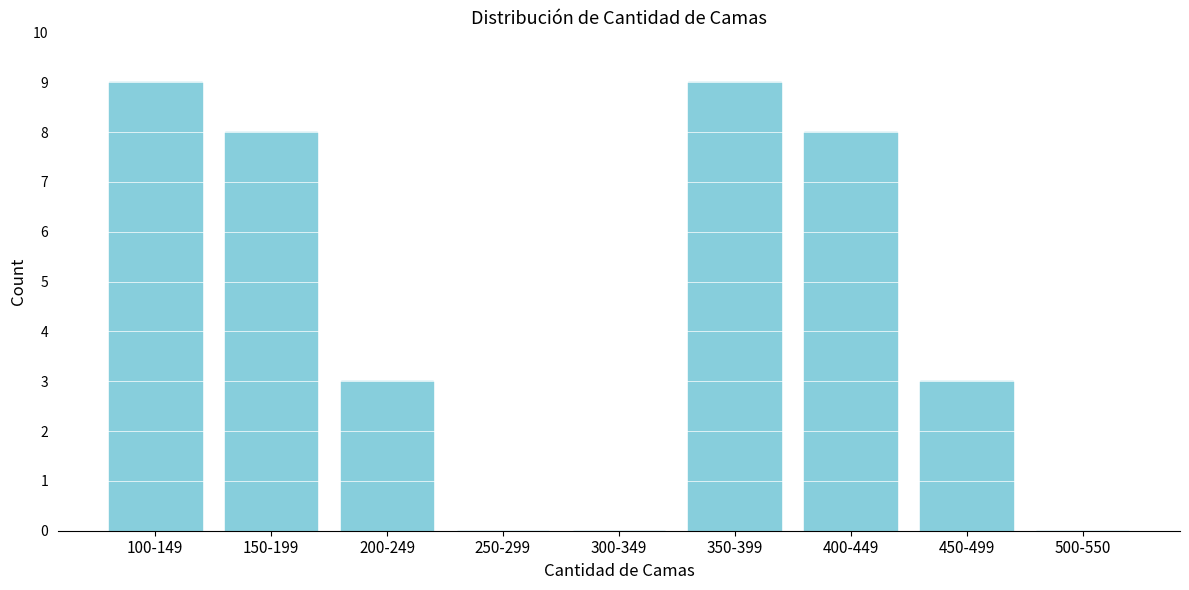

Reading right to left, transcribe all the data shown in this chart.

500-550=0	450-499=3	400-449=8	350-399=9	300-349=0	250-299=0	200-249=3	150-199=8	100-149=9